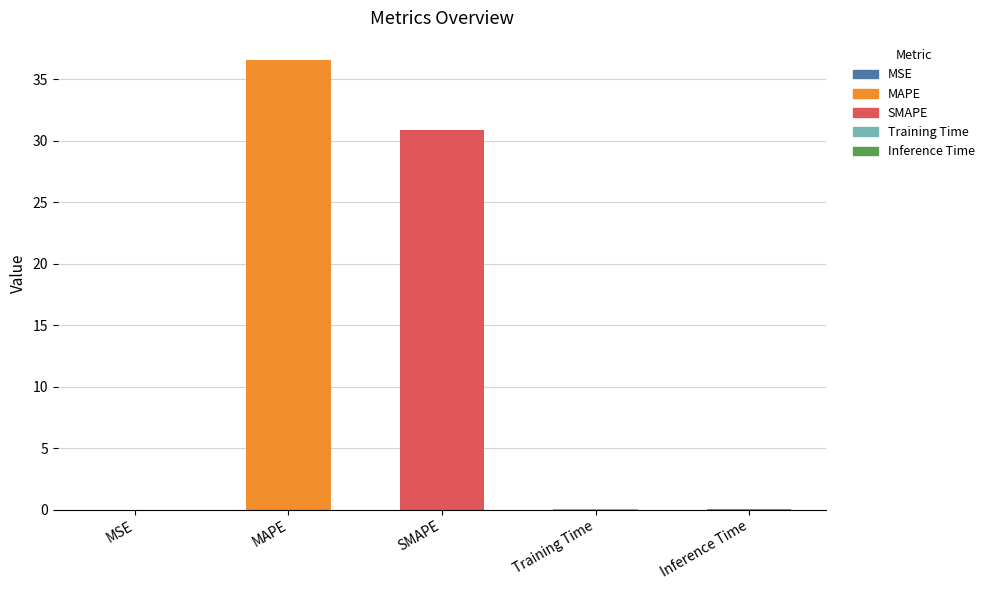

True or false: the data shows 41.1 at SMAPE.

False